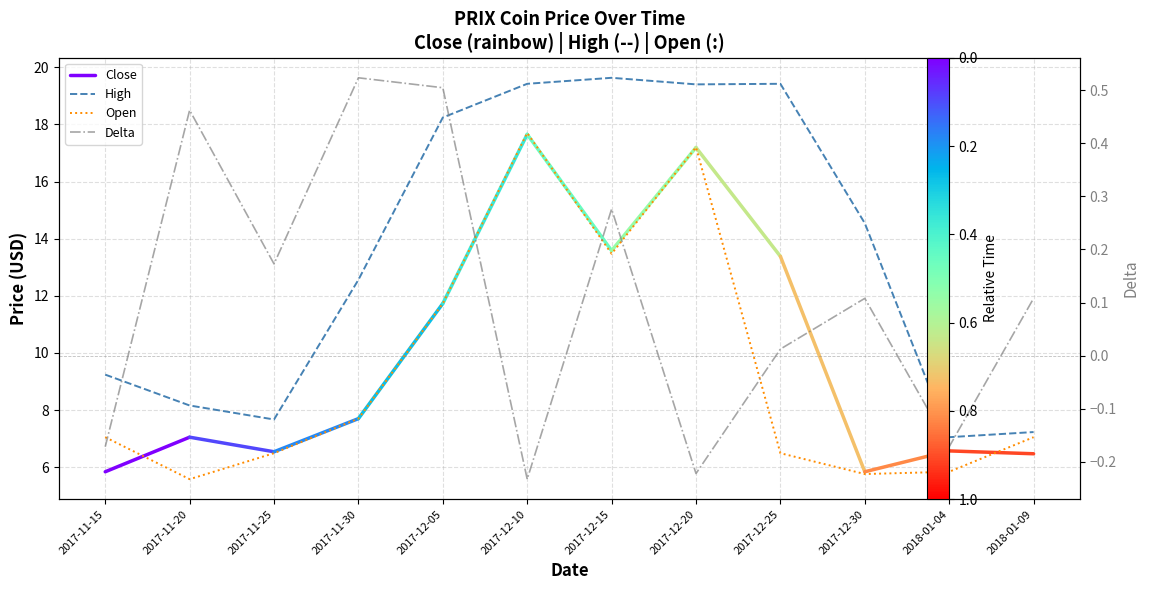

True or false: High has more than 2 points higher than both neighbors.

False